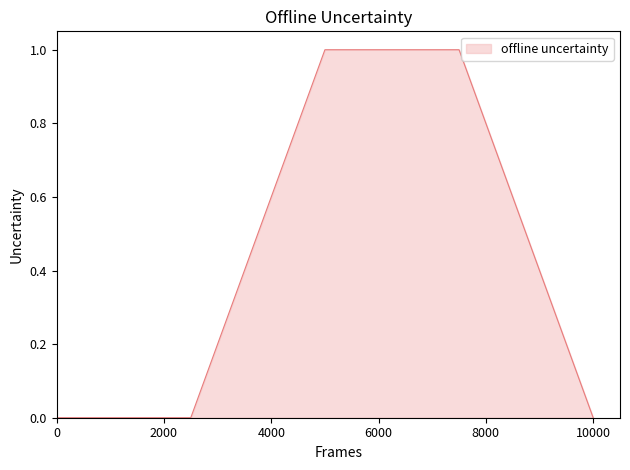

How many series are shown in this chart?

1